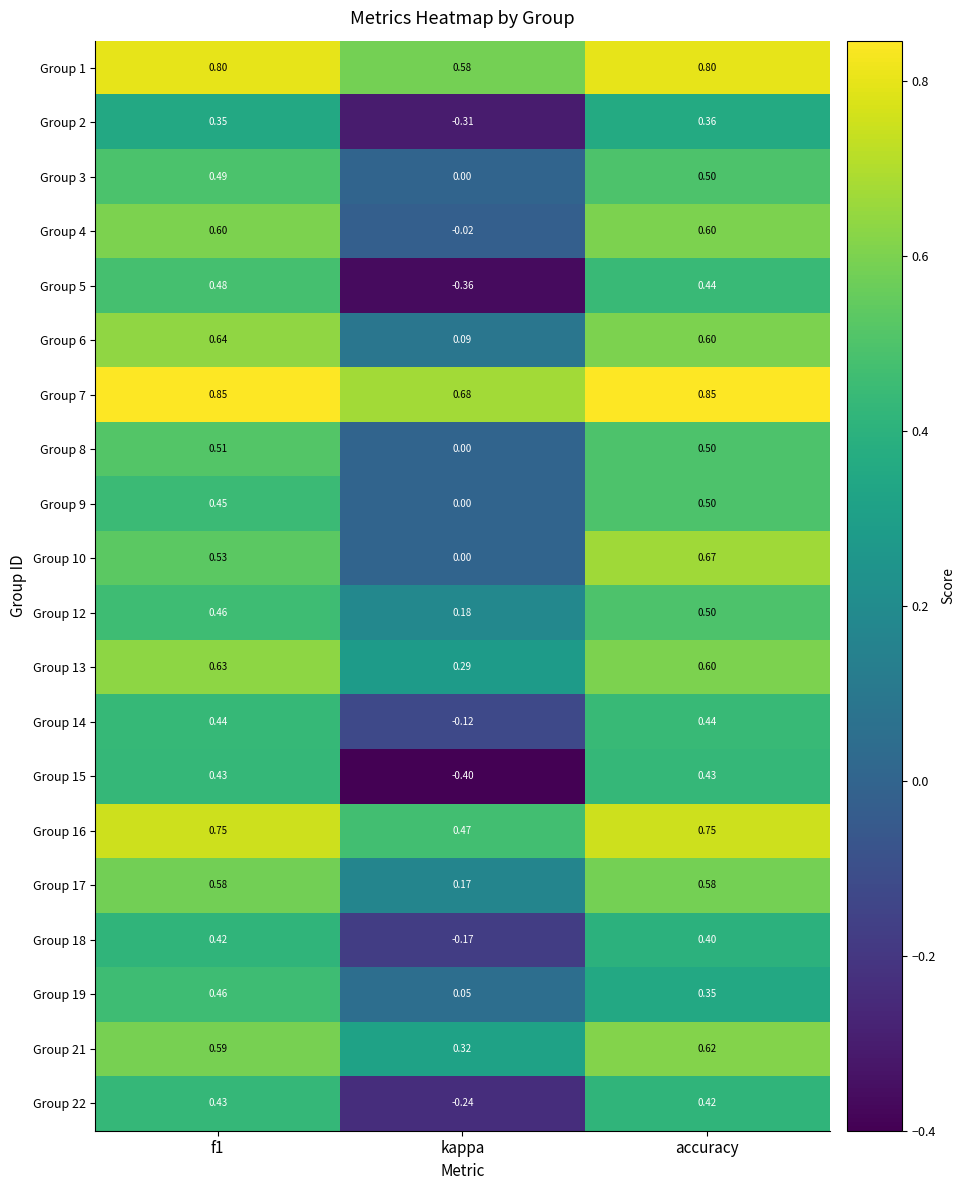

What is the minimum value shown in the chart?

-0.4